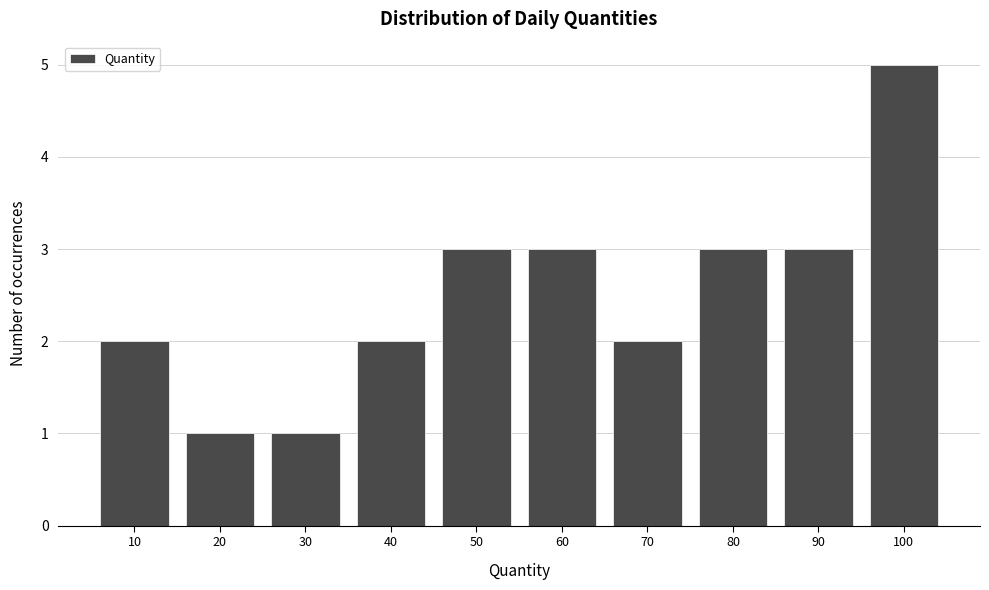

Reading left to right, list all the values displayed in this chart.

2	1	1	2	3	3	2	3	3	5